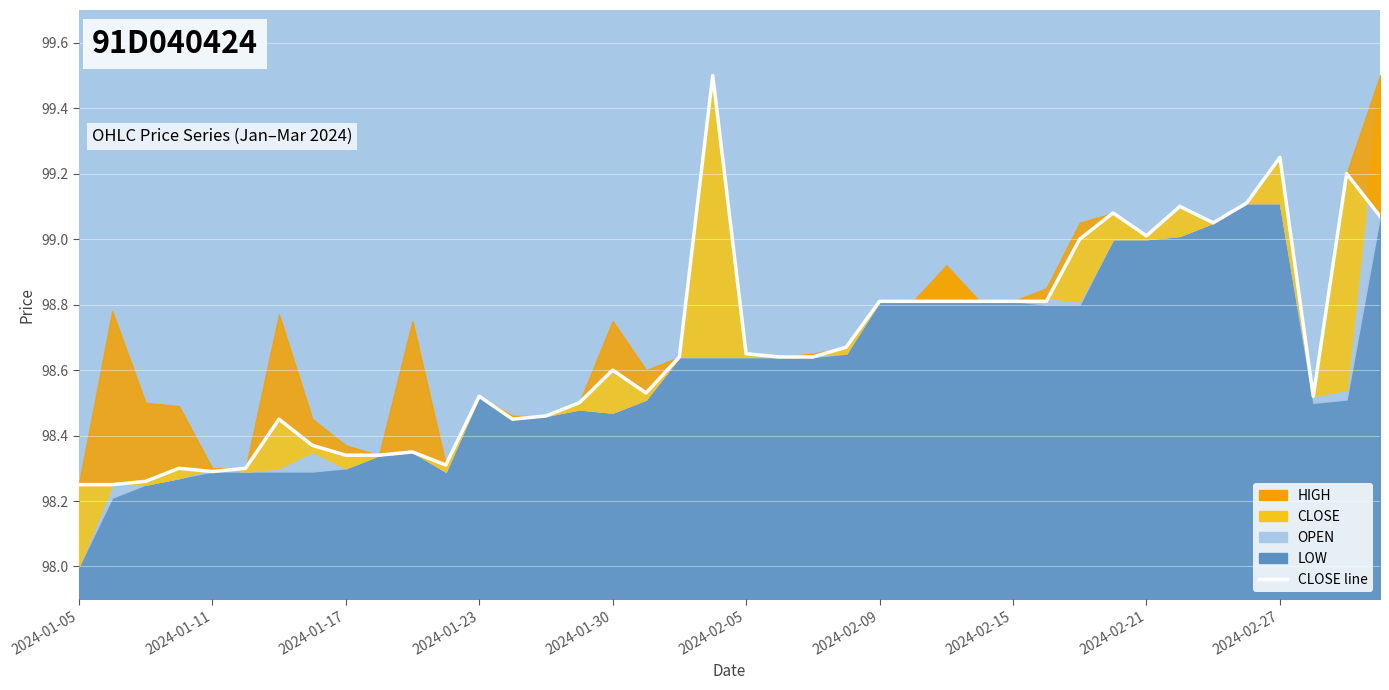

At which category does OPEN reach its first local valley?

2024-01-12